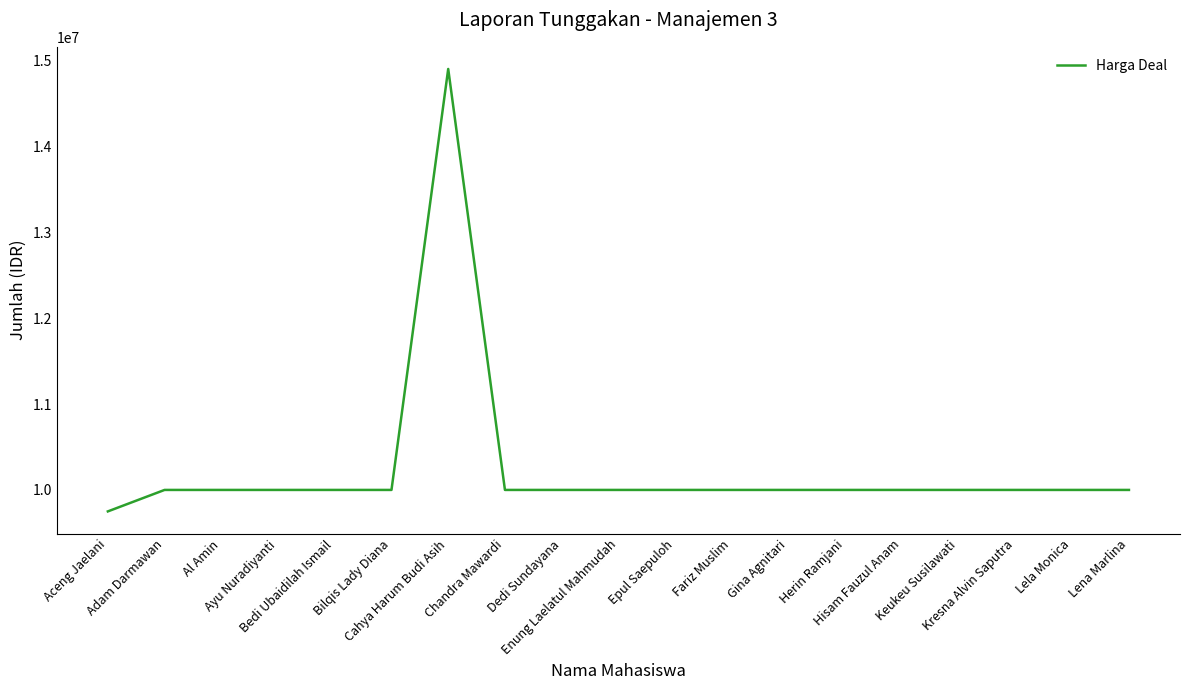

What is the smallest value displayed?

9750000